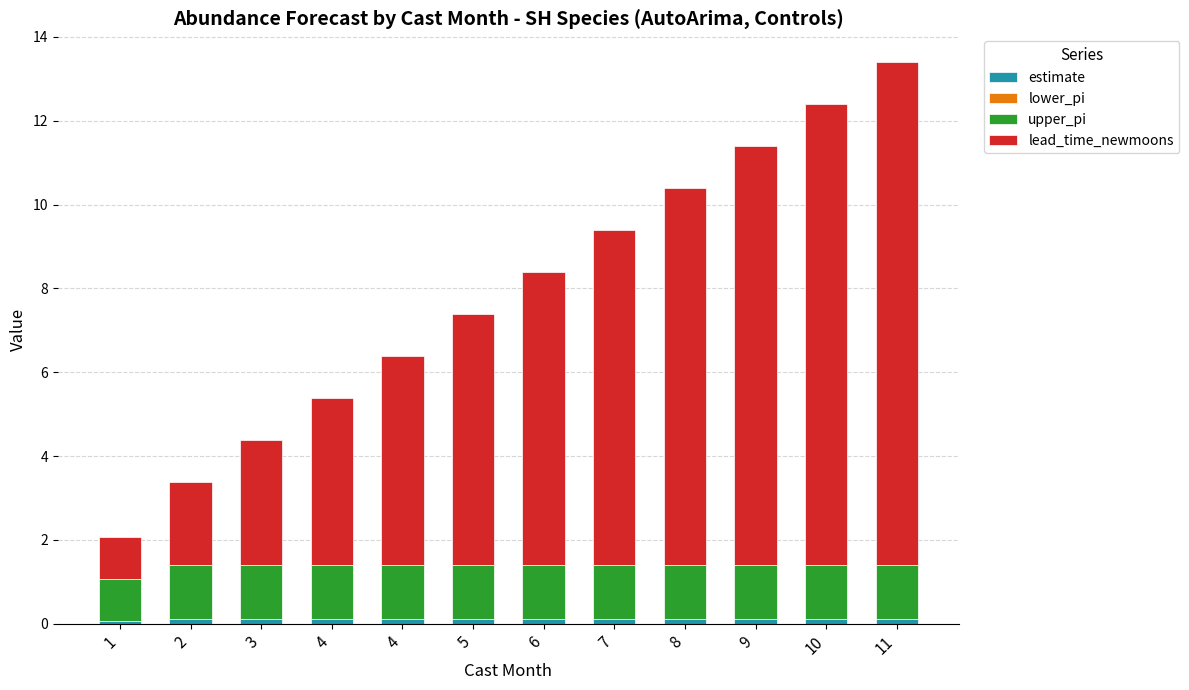

Does the chart contain any negative values?

No